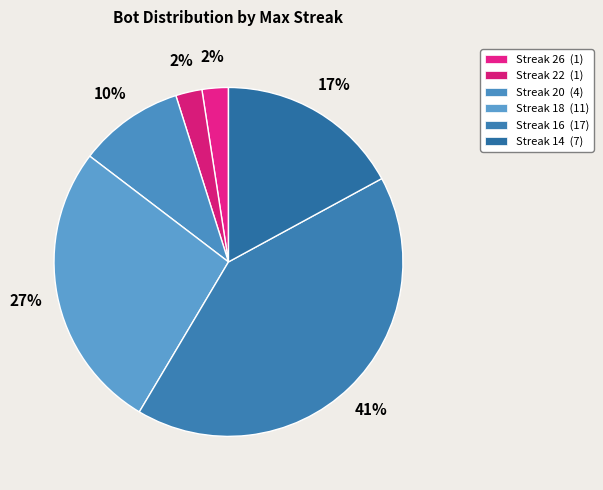

How many slices are in this pie chart?

6